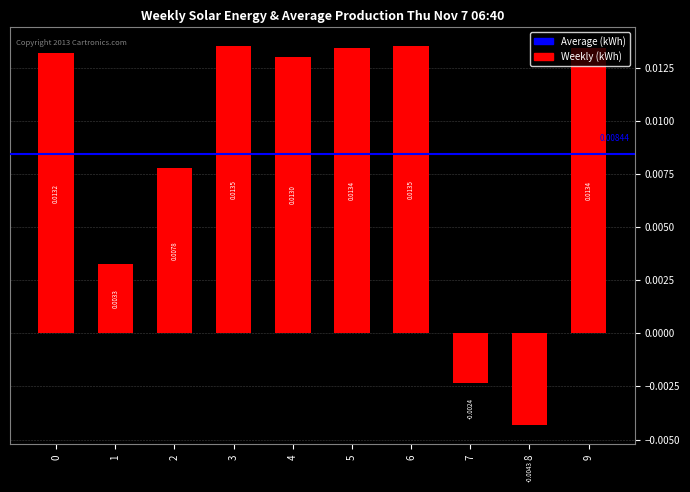

List the labels in order of value, smallest first.

8, 7, 1, 2, 4, 0, 5, 9, 3, 6